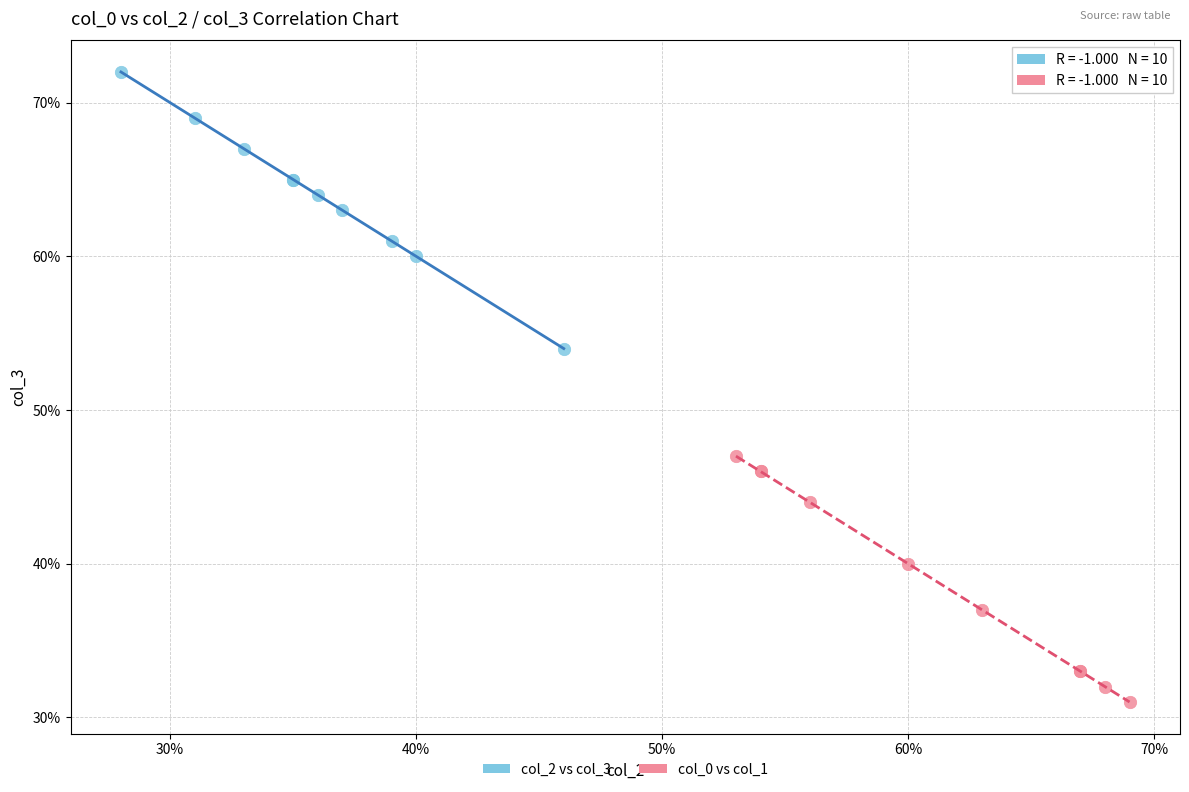

Which series has the largest Y range (max minus min)?

col_2 vs col_3